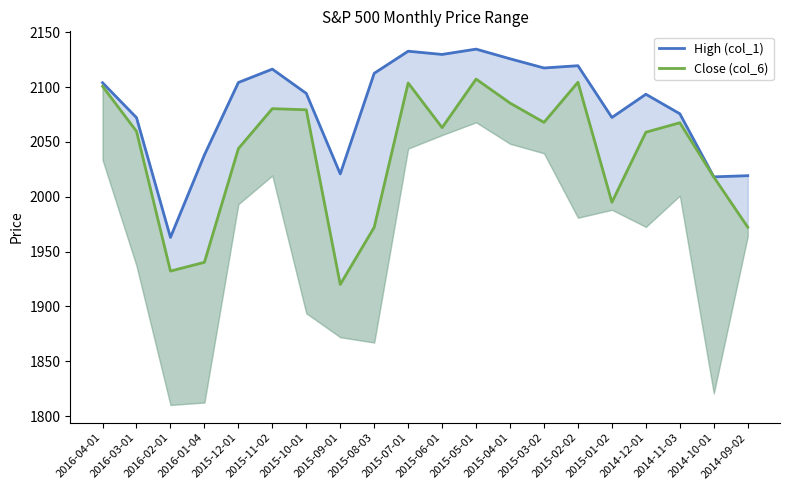

At which label does High (col_1) reach its minimum?

2016-02-01